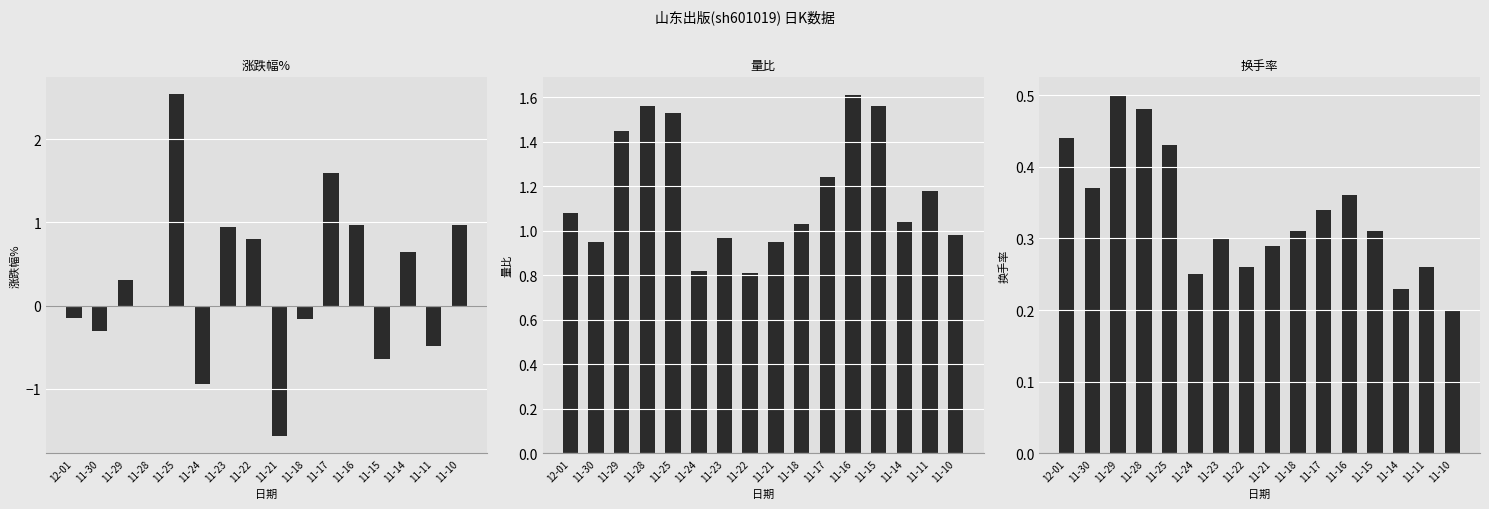

Rank the series by their maximum value, from highest to lowest.

涨跌幅%, 量比, 换手率